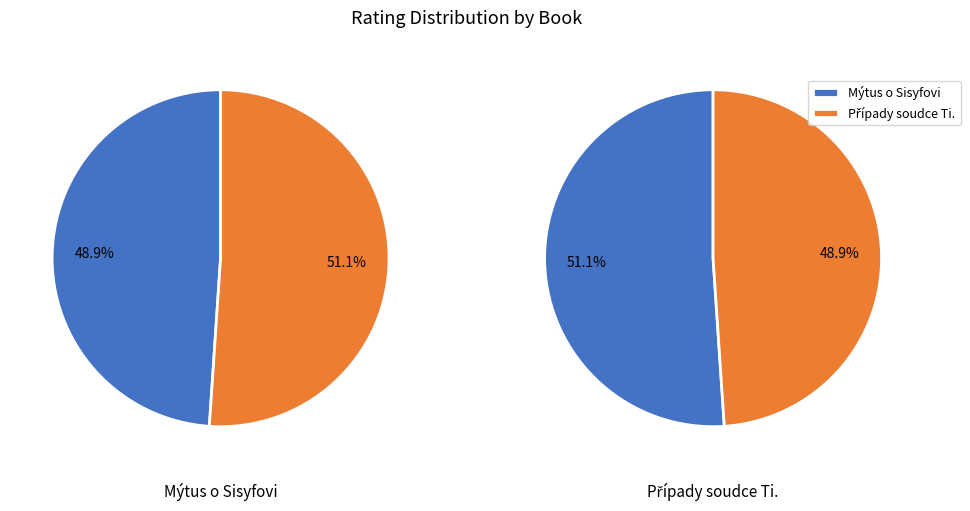

How many slices are in this pie chart?

2